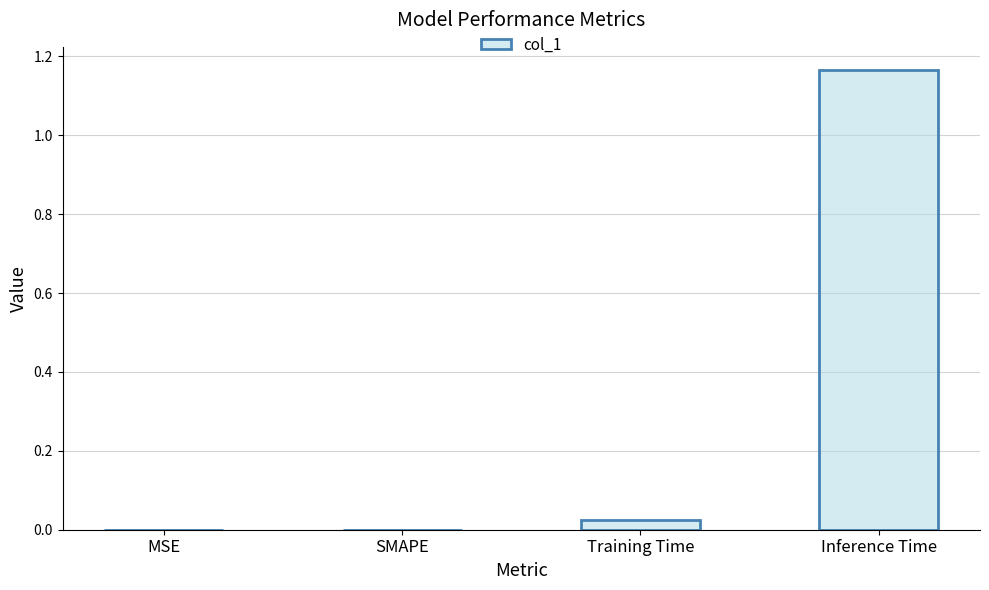

What is the change in value from SMAPE to Inference Time?

+1.2